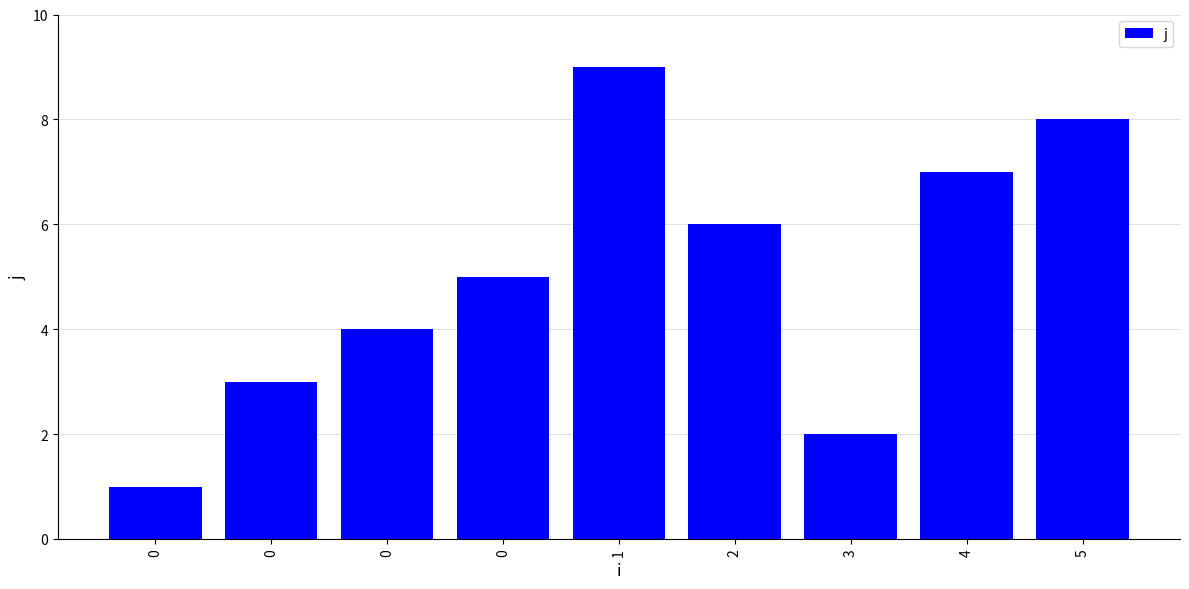

Does the chart contain any negative values?

No